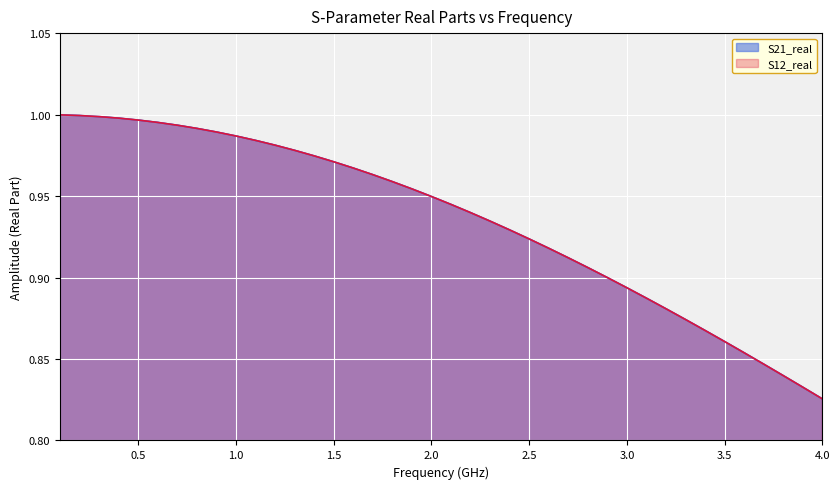

True or false: S21_real and S12_real intersect in this chart.

False